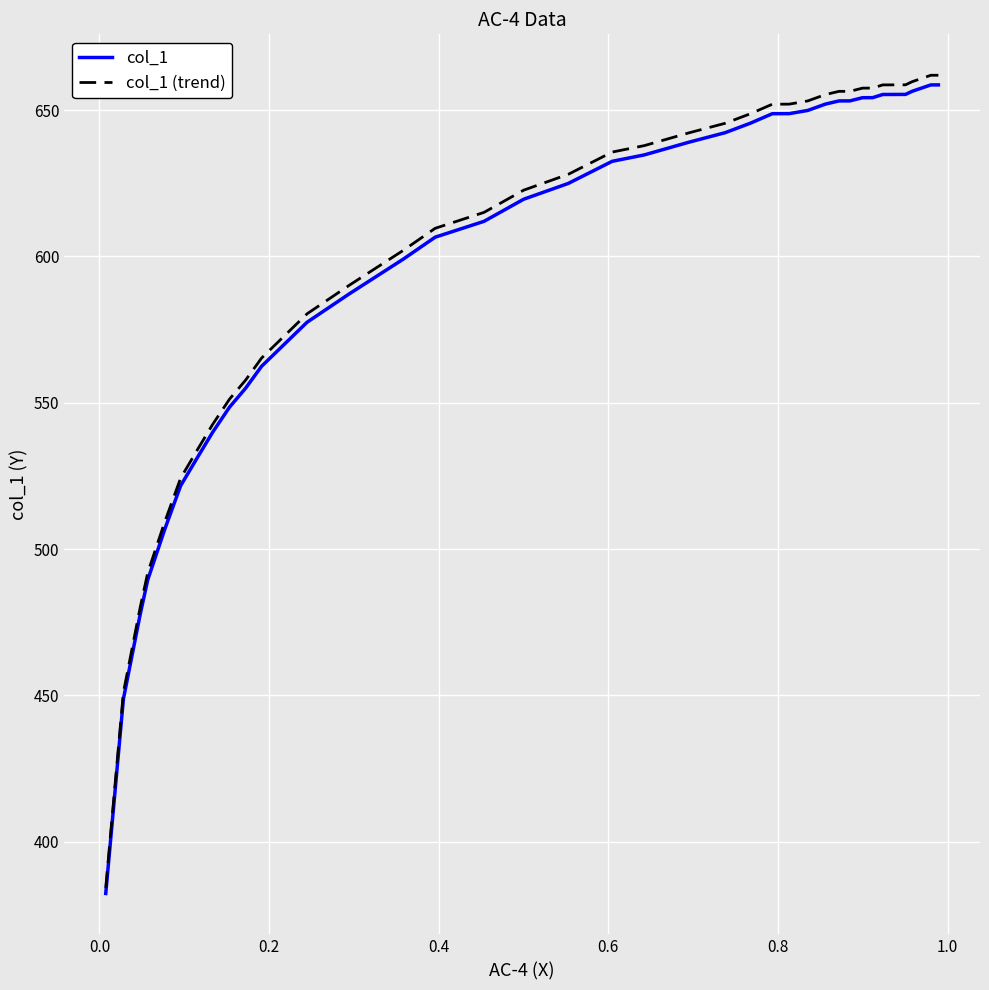

Count the number of data series in this chart.

2